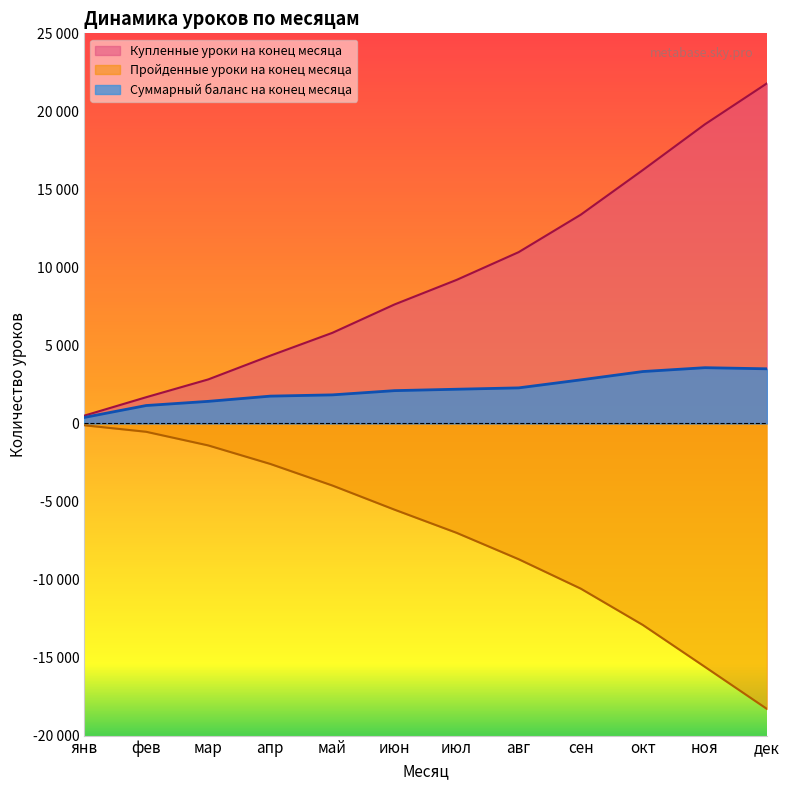

True or false: Суммарный баланс на конец месяца has more than 1 points higher than both neighbors.

False